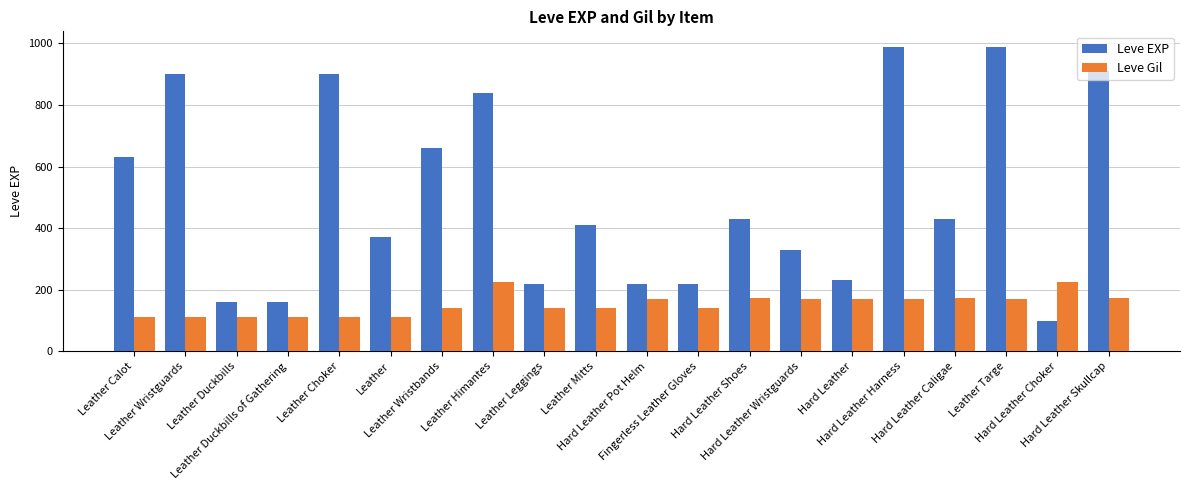

What is the maximum value for Leve EXP?

990